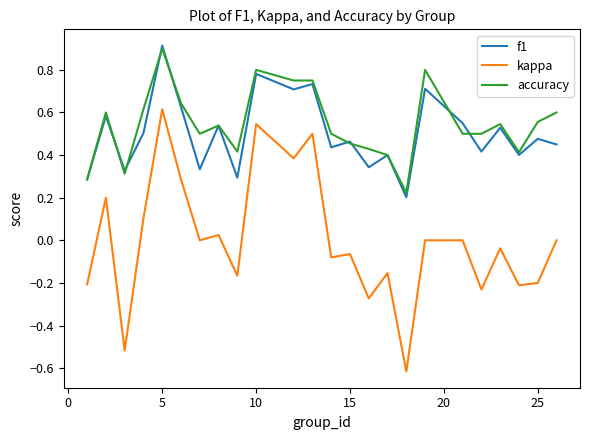

Which series has the widest spread of values?

kappa